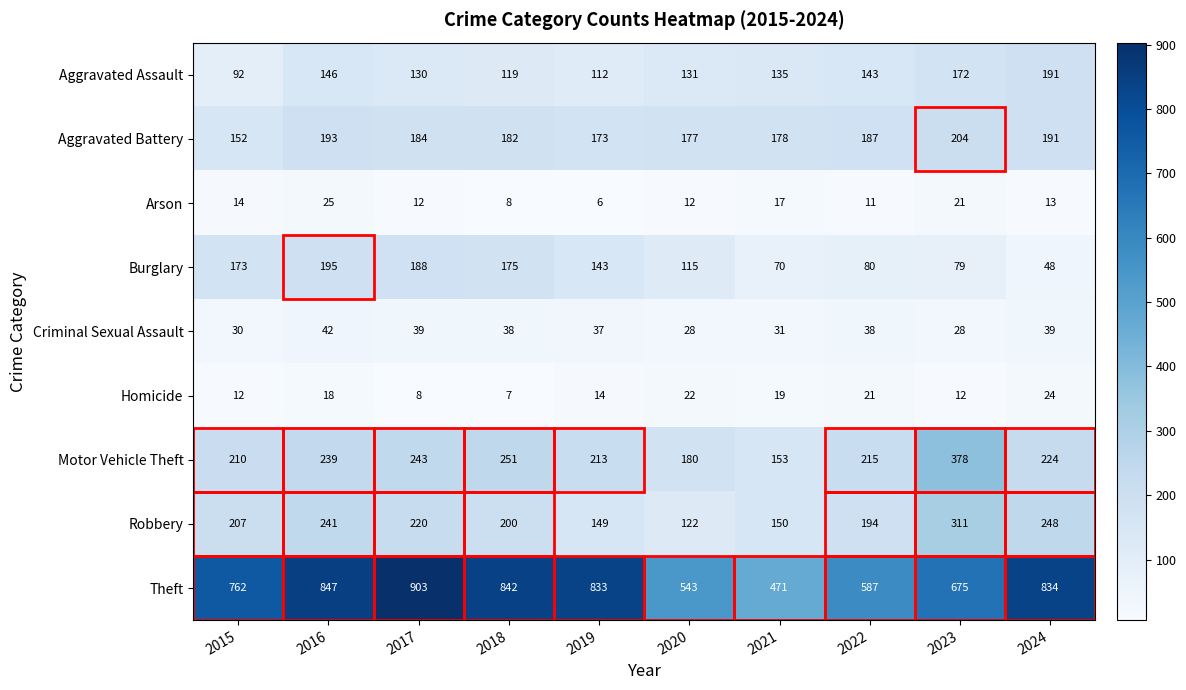

What is the sum of all Criminal Sexual Assault values?

350